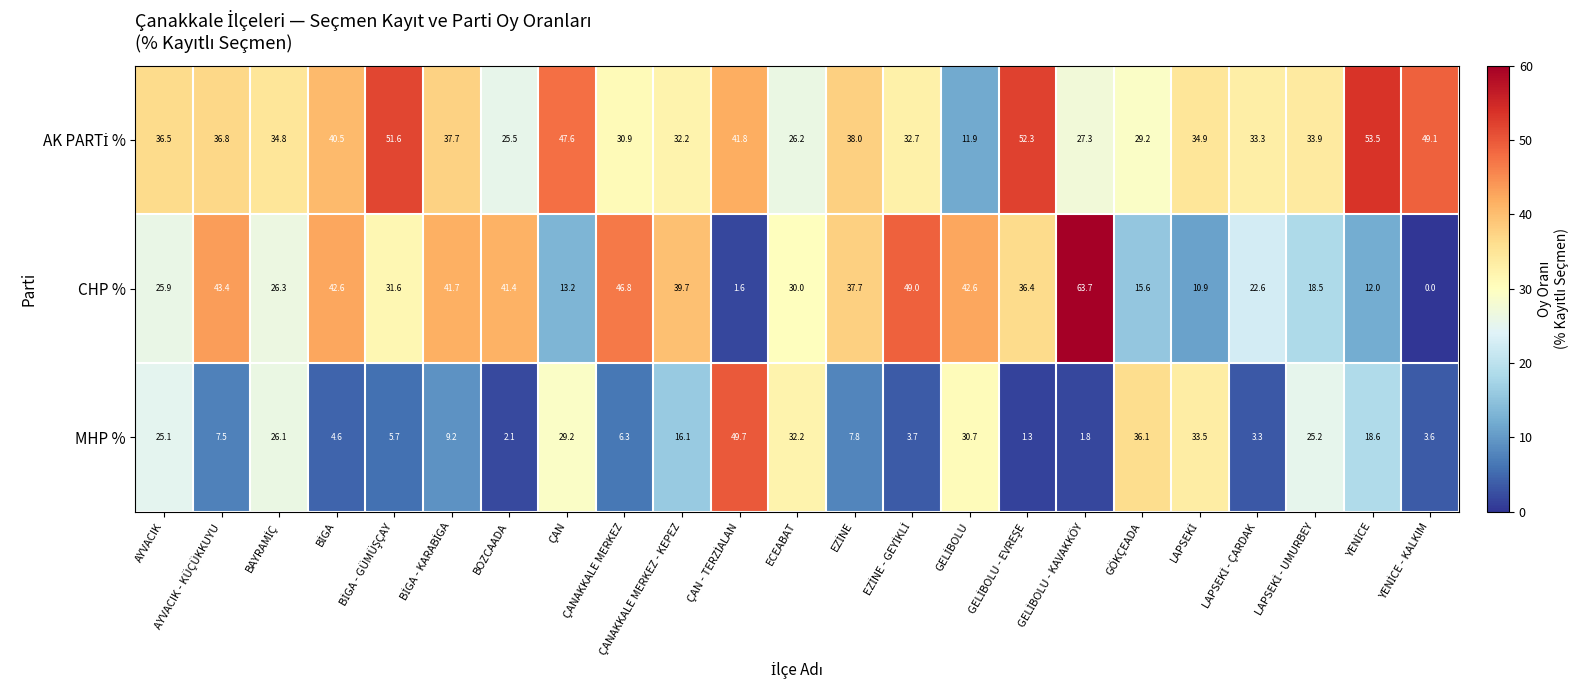

What is the maximum value shown in the chart?

63.7